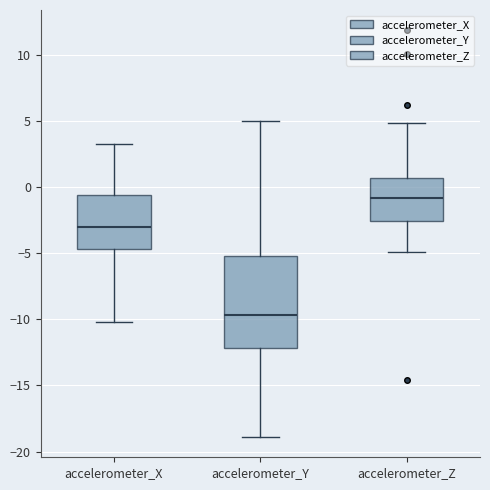

Reading left to right, read every box against the y-axis: the position of its median line, the range the box covers, and the ends of its whiskers. The values are not printed on the chart, so give them approximately, as read against the axis.

accelerometer_X: median -3.0, box -4.5 to -0.5, whiskers -10.0 to 3.5
accelerometer_Y: median -9.5, box -12.0 to -5.5, whiskers -19.0 to 5.0
accelerometer_Z: median -1.0, box -2.5 to 0.5, whiskers -5.0 to 5.0